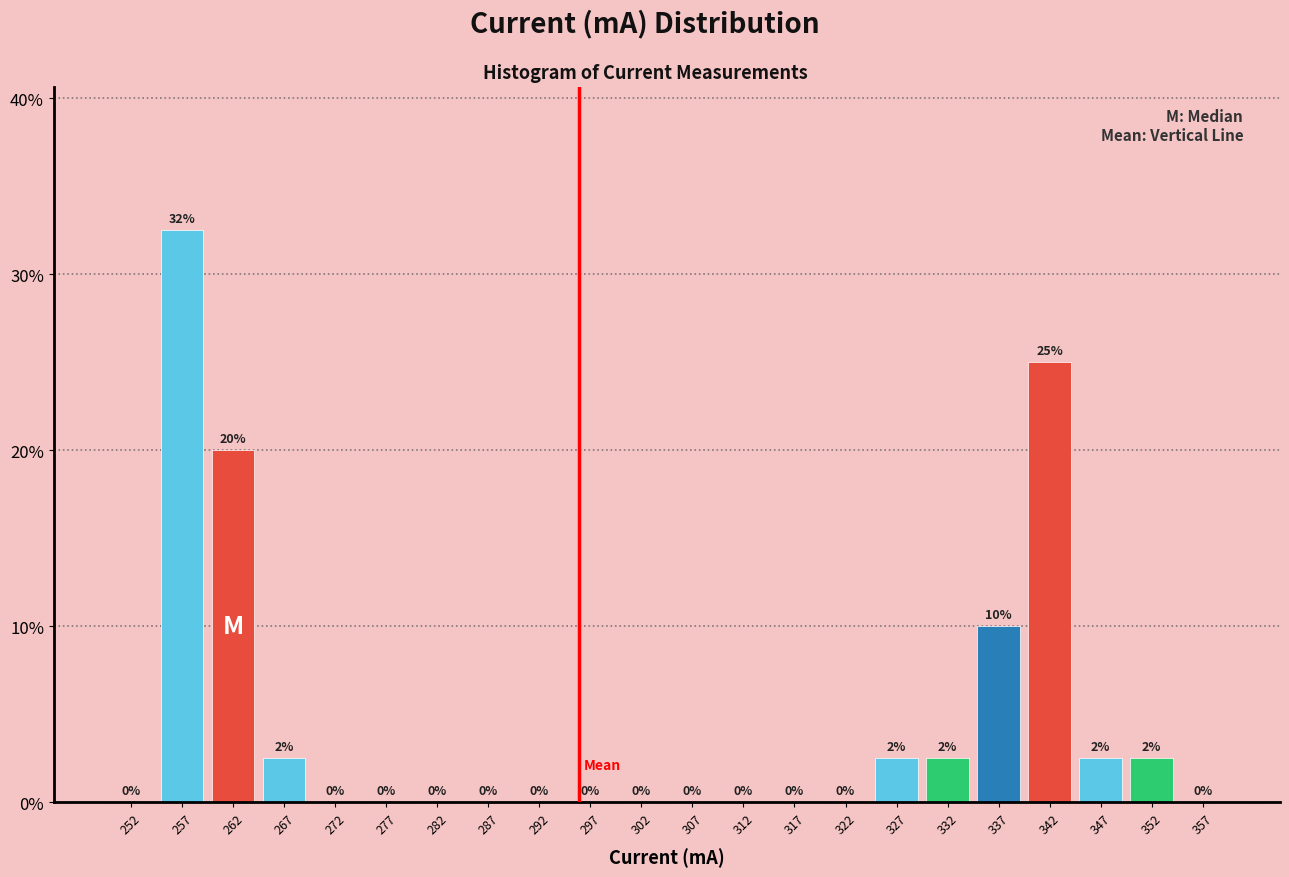

Over which range of the x-axis is the bar tallest?

255 to 260